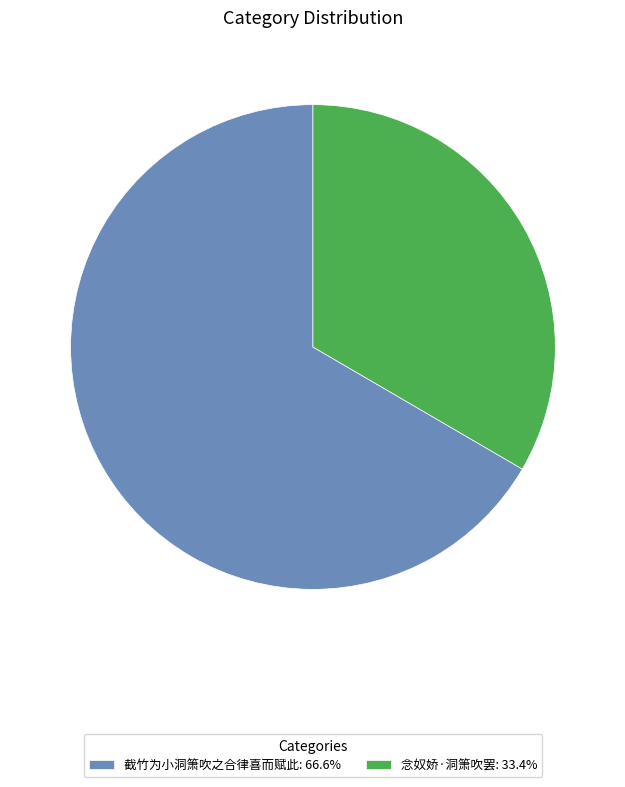

Is there any slice that represents more than half of the pie?

Yes